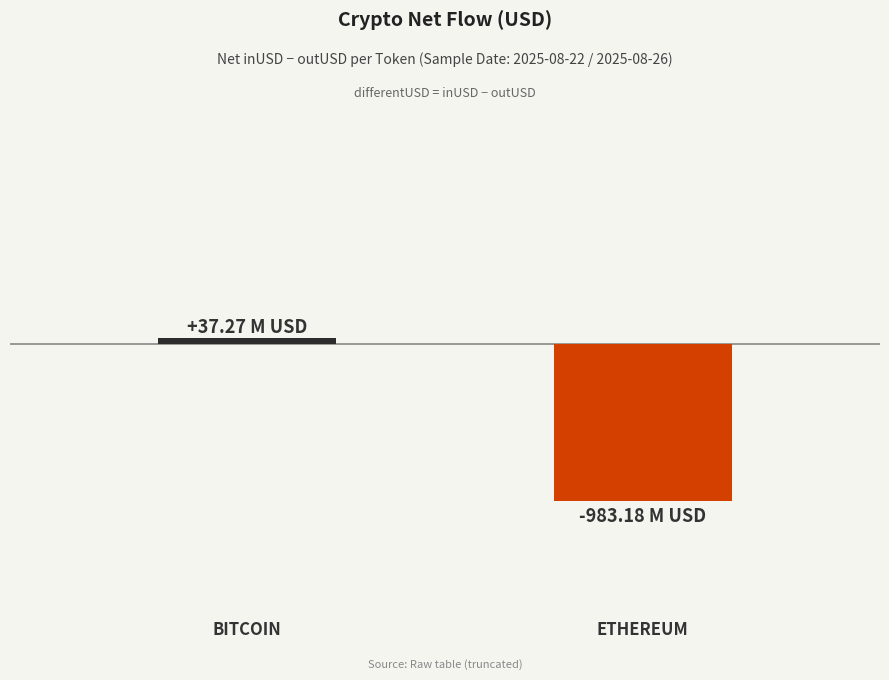

True or false: the data shows 37266676.7 at BITCOIN.

True